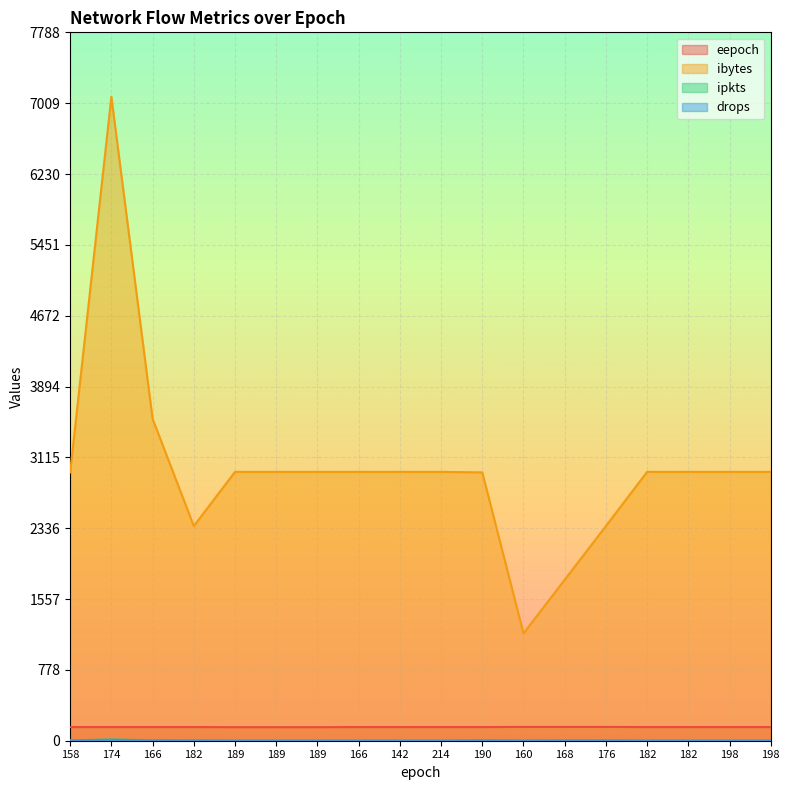

True or false: ibytes and drops intersect in this chart.

False